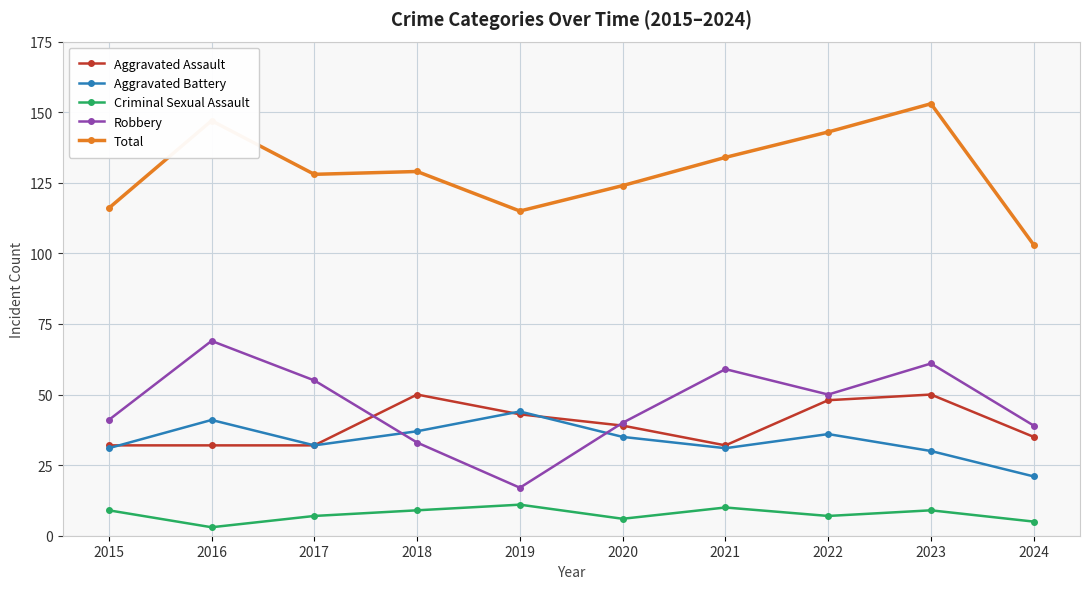

Reading right to left, transcribe all the data shown in this chart.

Aggravated Assault: 2024=35	2023=50	2022=48	2021=32	2020=39	2019=43	2018=50	2017=32	2016=32	2015=32
Aggravated Battery: 2024=21	2023=30	2022=36	2021=31	2020=35	2019=44	2018=37	2017=32	2016=41	2015=31
Criminal Sexual Assault: 2024=5	2023=9	2022=7	2021=10	2020=6	2019=11	2018=9	2017=7	2016=3	2015=9
Robbery: 2024=39	2023=61	2022=50	2021=59	2020=40	2019=17	2018=33	2017=55	2016=69	2015=41
Total: 2024=103	2023=153	2022=143	2021=134	2020=124	2019=115	2018=129	2017=128	2016=147	2015=116